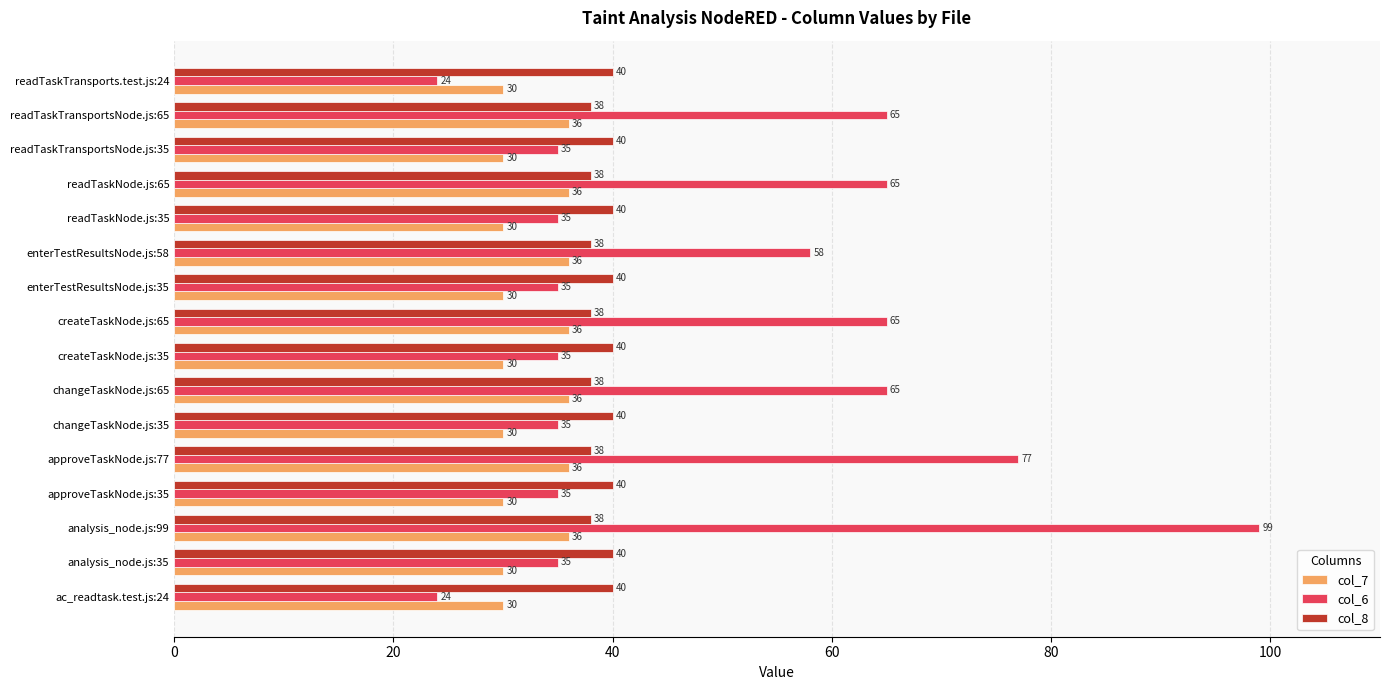

Count the number of categories in the chart.

16